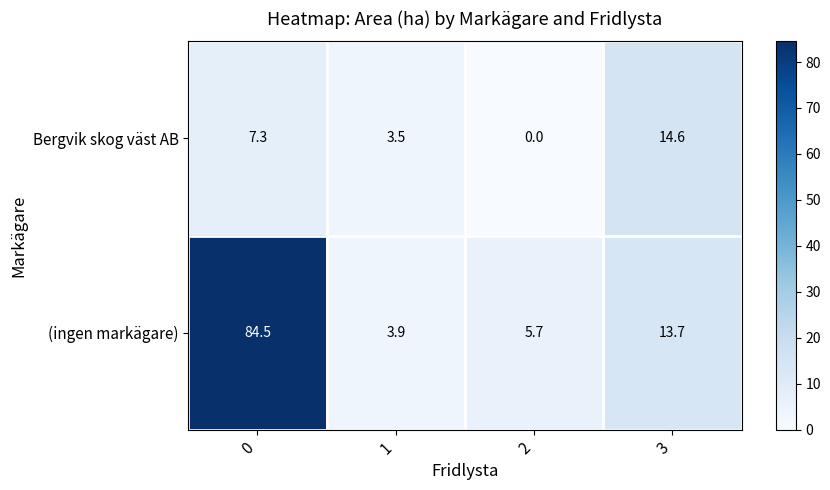

Reading right to left, what are all the values shown in this chart?

Bergvik skog väst AB: 3=14.6	2=0.0	1=3.5	0=7.3
(ingen markägare): 3=13.7	2=5.7	1=3.9	0=84.5